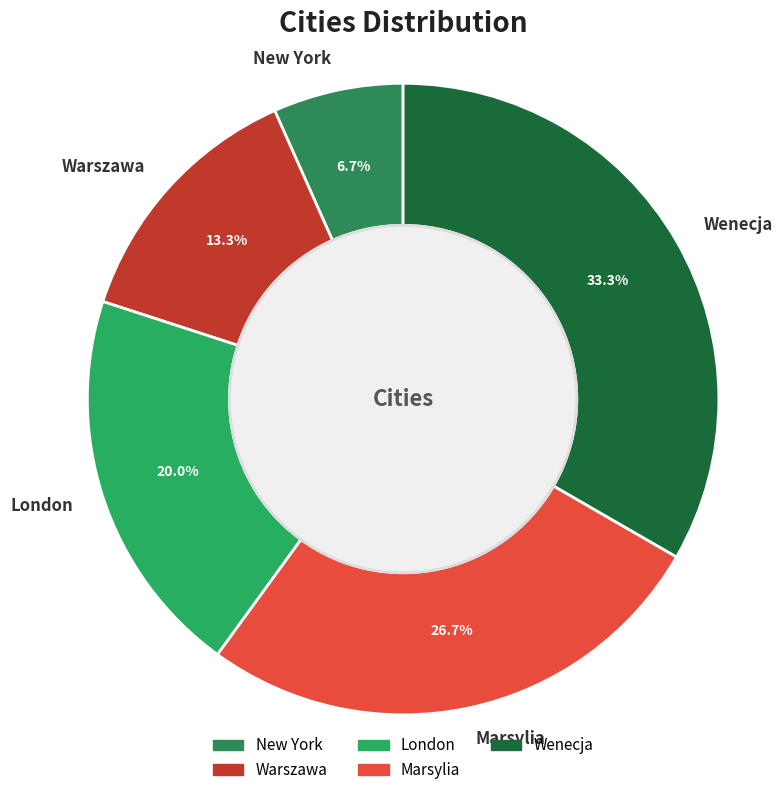

Which has a higher value, Warszawa or London?

London